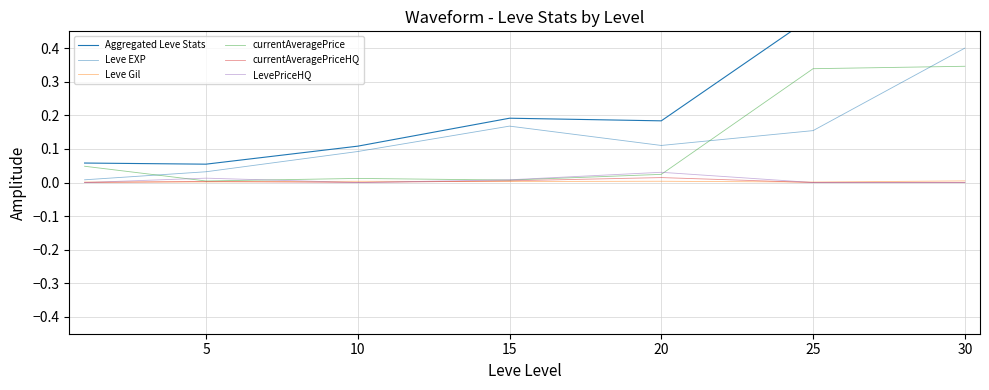

What is the total value across all series at 5?

0.1